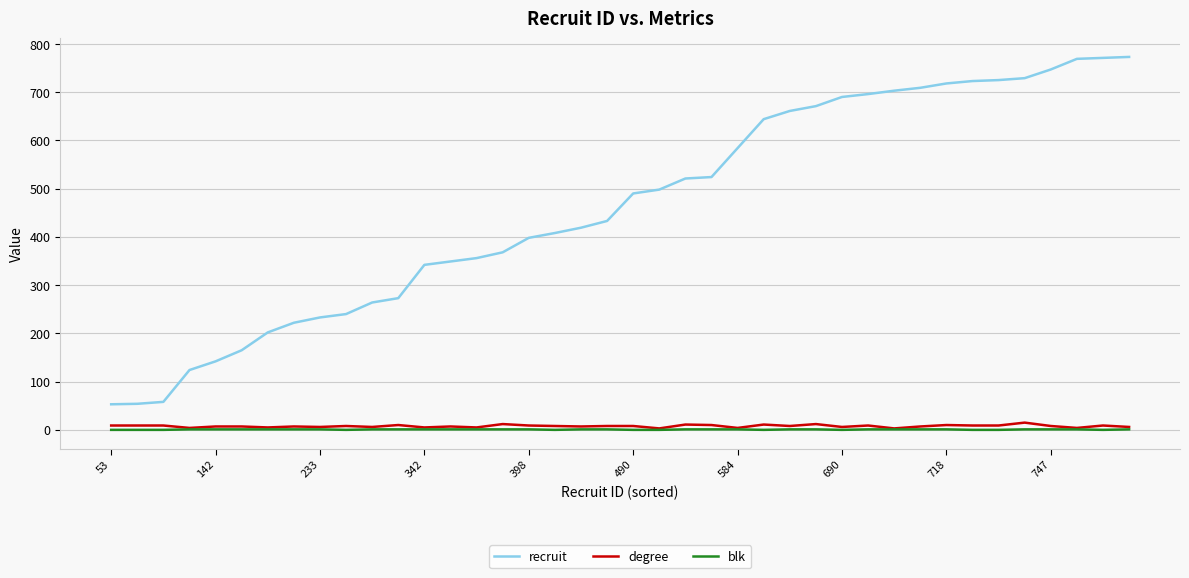

True or false: recruit and blk intersect in this chart.

False